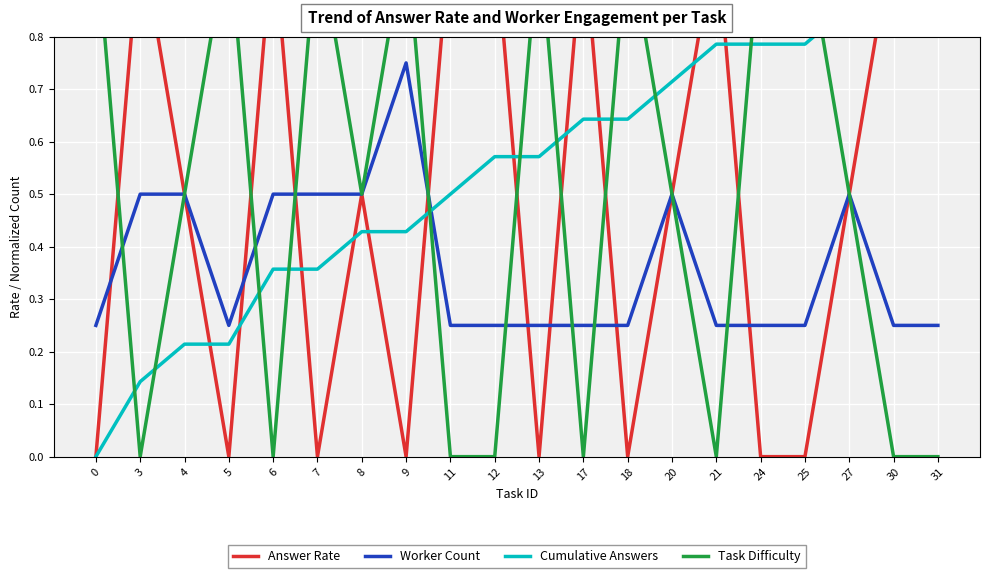

Rank the categories by Task Difficulty value from highest to lowest.

0, 5, 7, 9, 13, 18, 24, 25, 4, 8, 20, 27, 3, 6, 11, 12, 17, 21, 30, 31